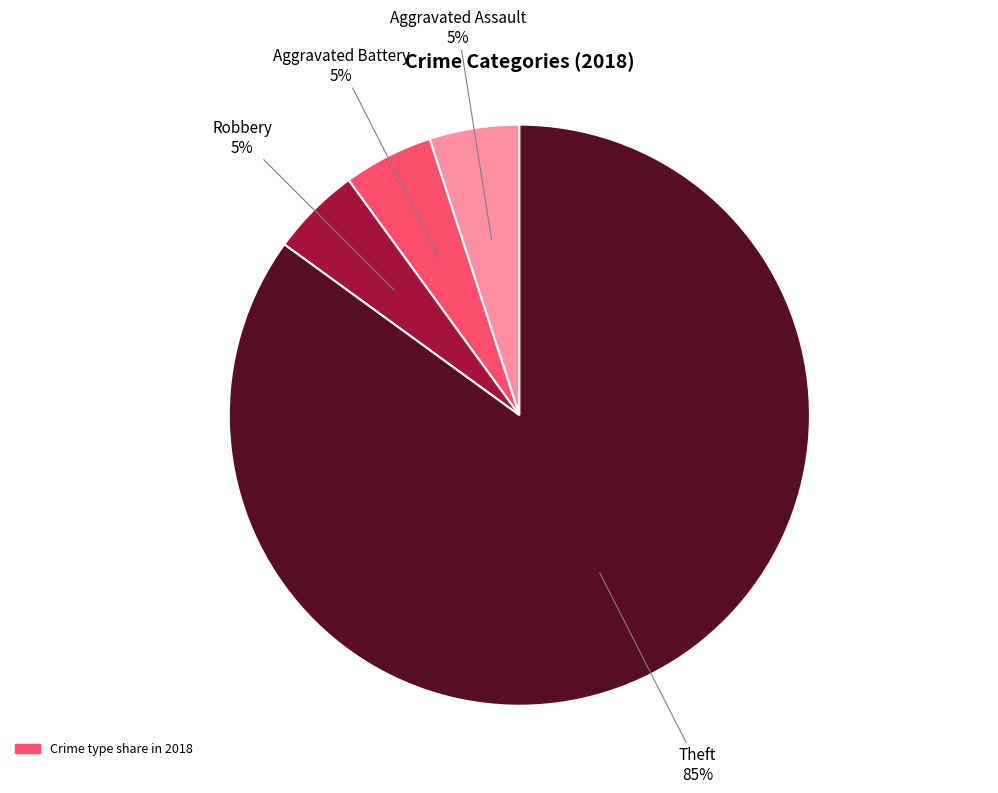

What is the ratio of the value at Robbery to the value at Aggravated Assault?

1.0